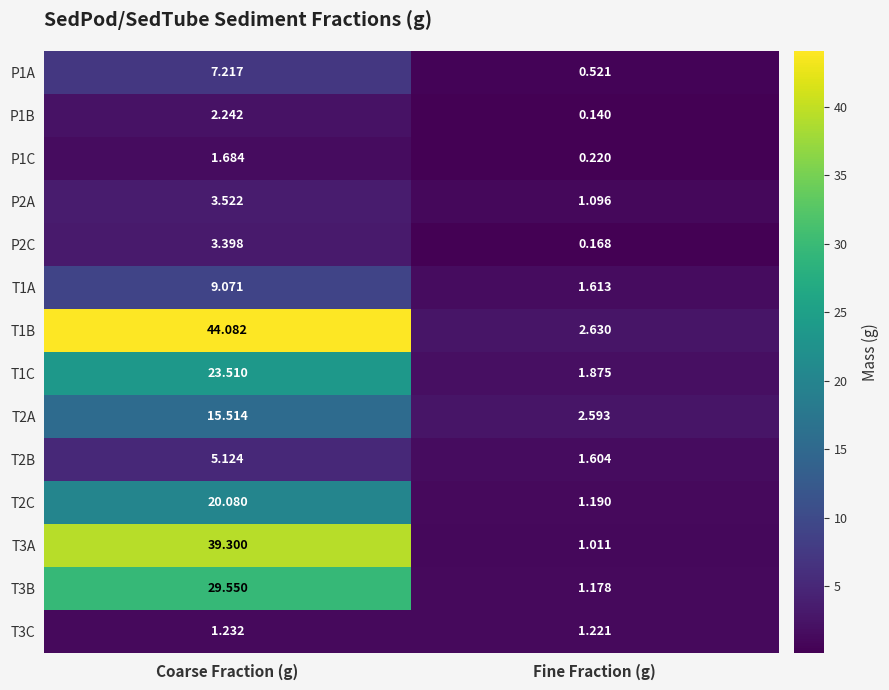

Which series has the widest spread of values?

T1B